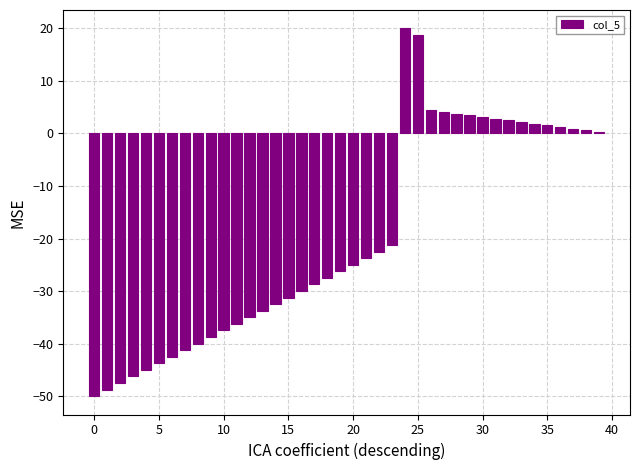

What is the smallest value displayed?

-50.0